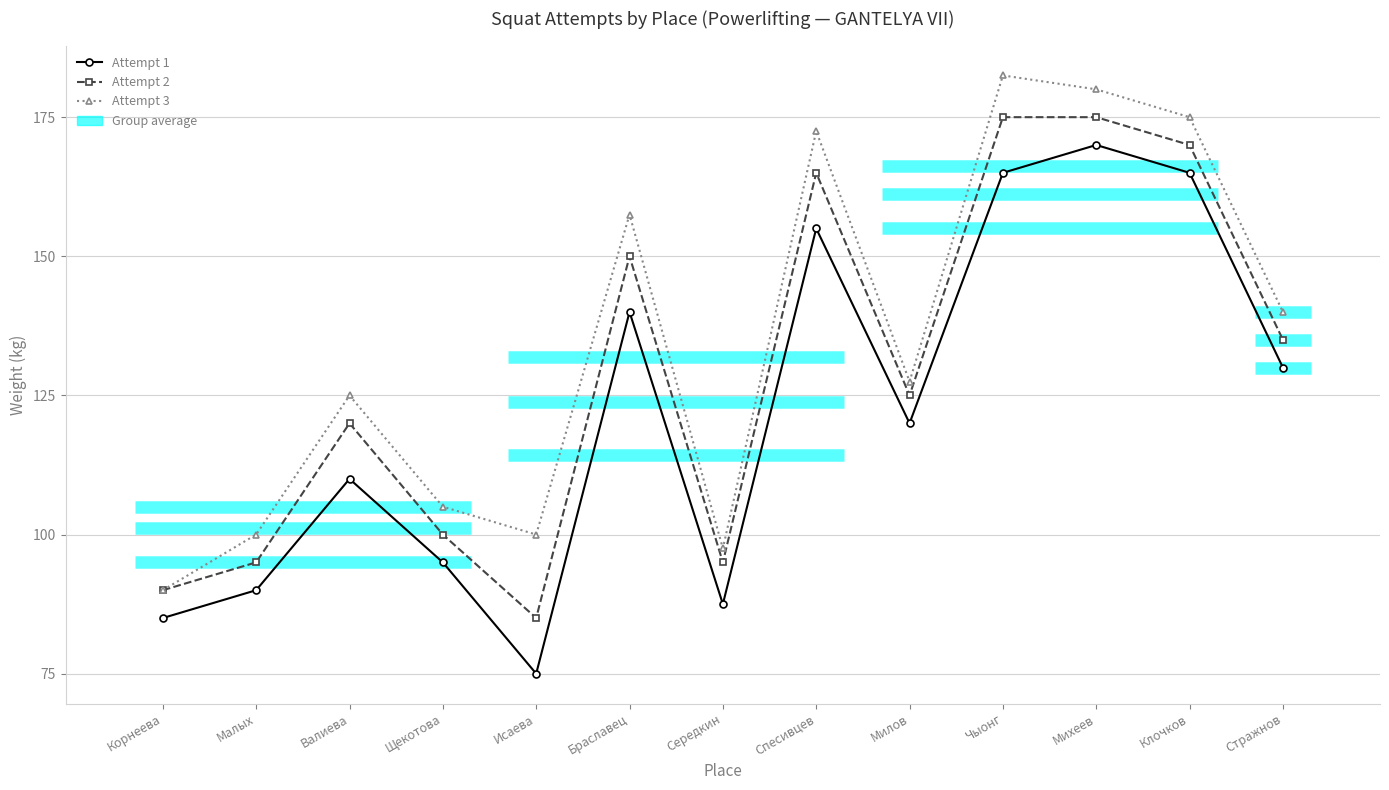

What is the sum of all Attempt 2 values?

1680.0